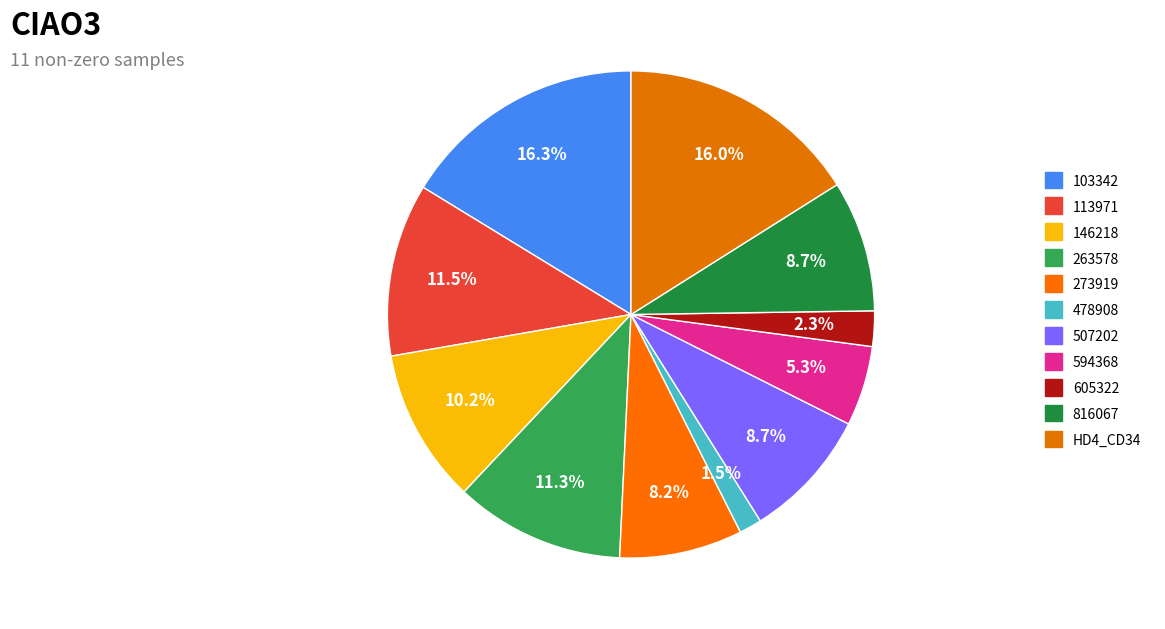

How many segments does this pie chart have?

11